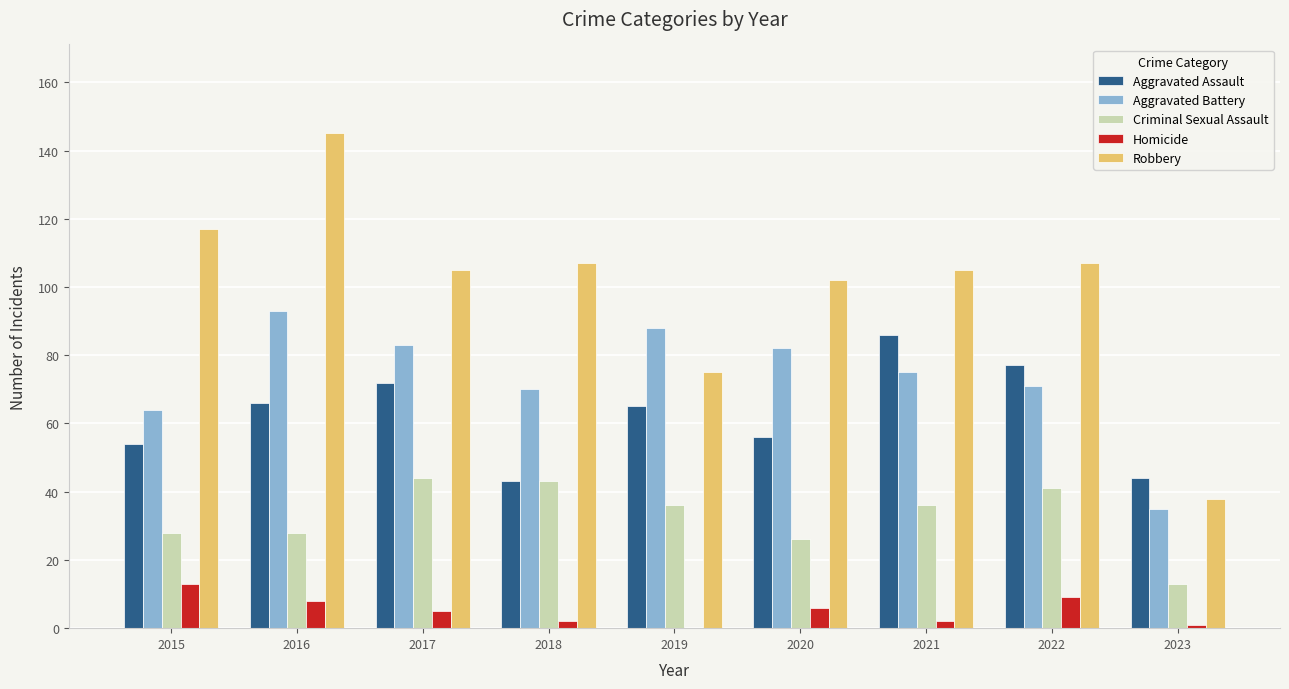

What is the total value across all series at 2016?

340